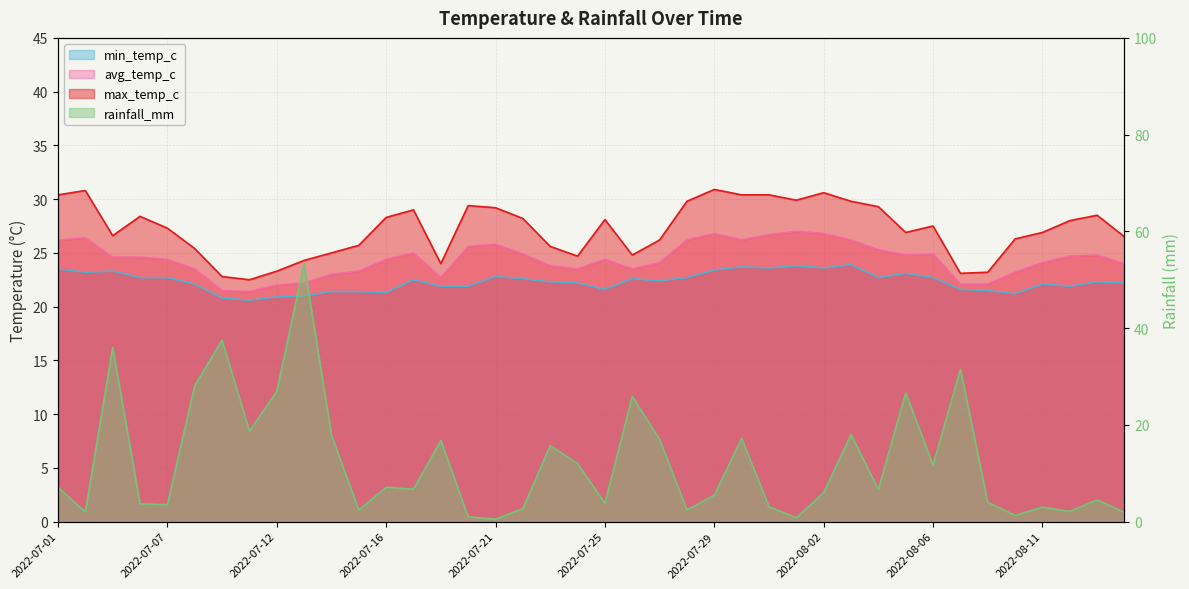

Which series has the largest range (max minus min)?

rainfall_mm